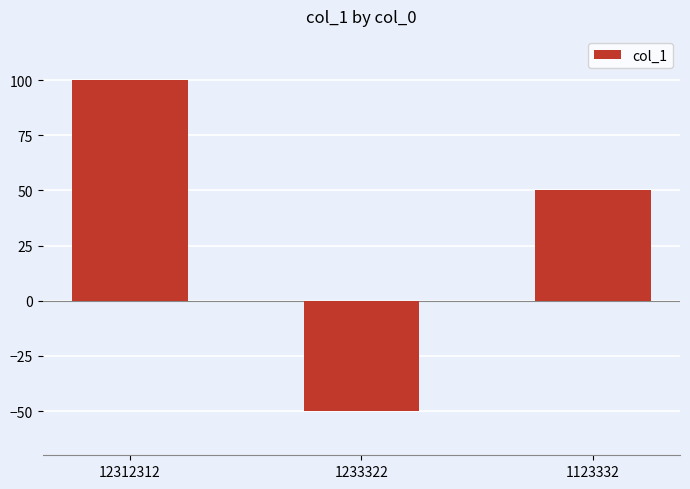

Are the bars grouped side by side (vs. stacked)?

No